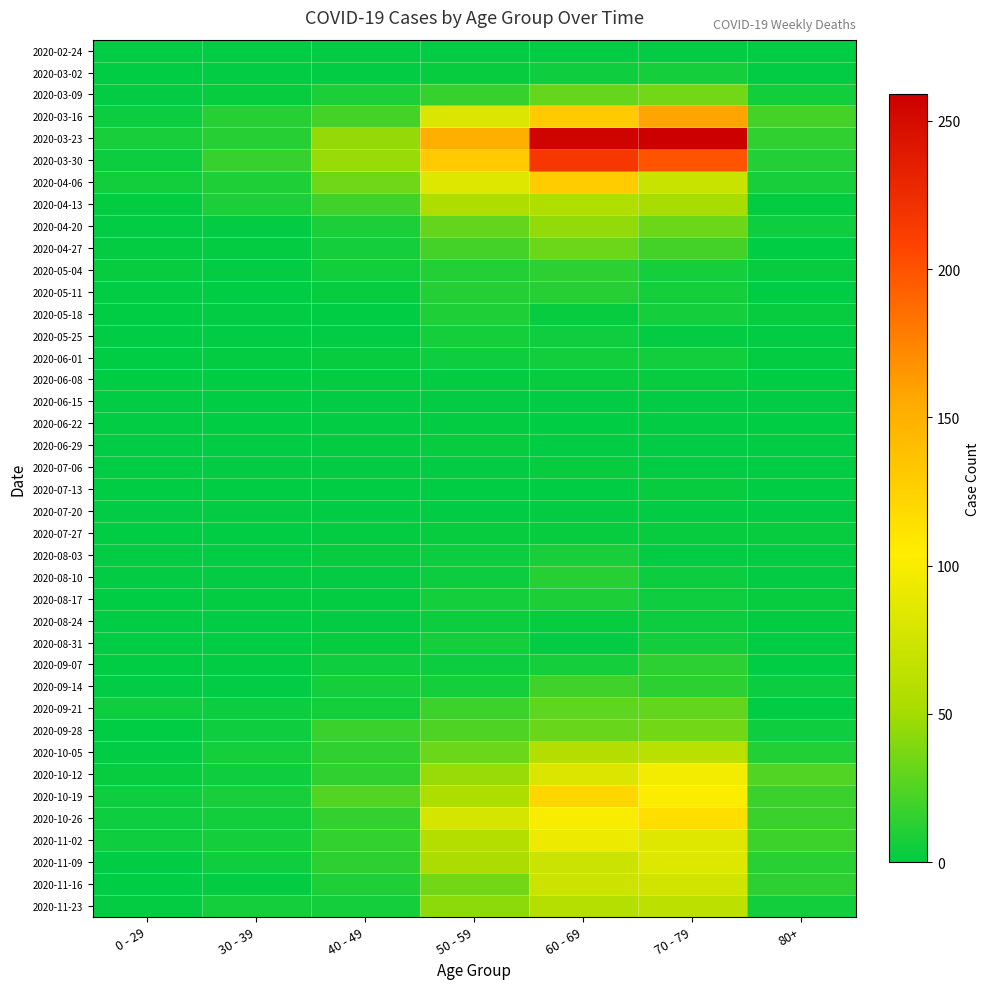

Which has a higher value, 80+ or 60 - 69?

60 - 69